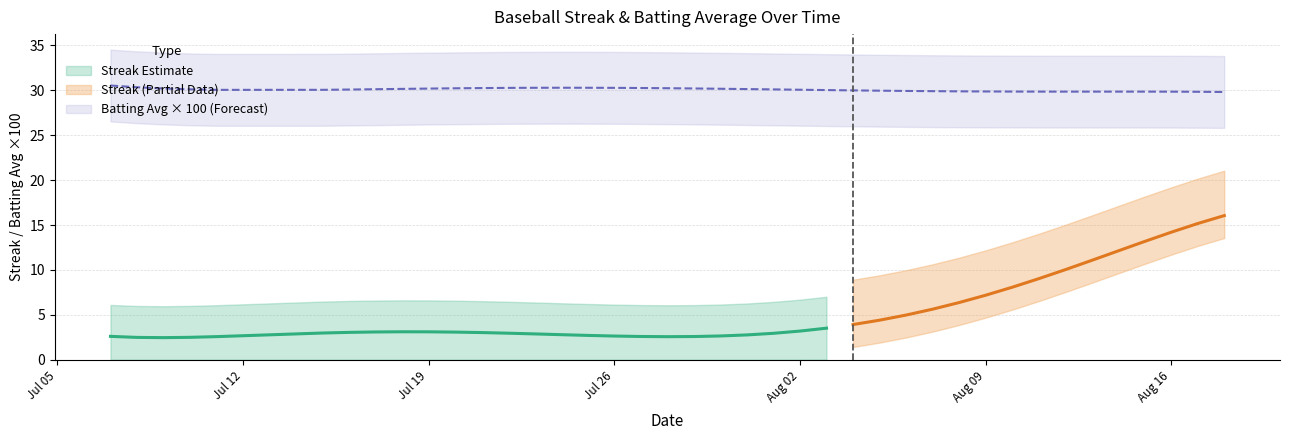

The value of batting_avg at 22 is 0.3. True or false?

True